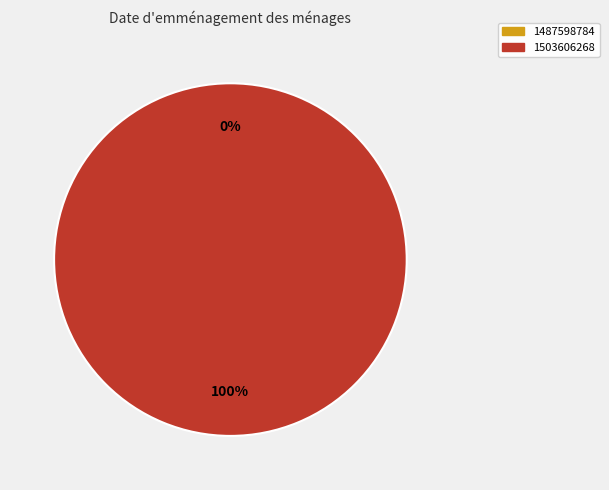

To the nearest percent, what is the average slice percentage?

50%